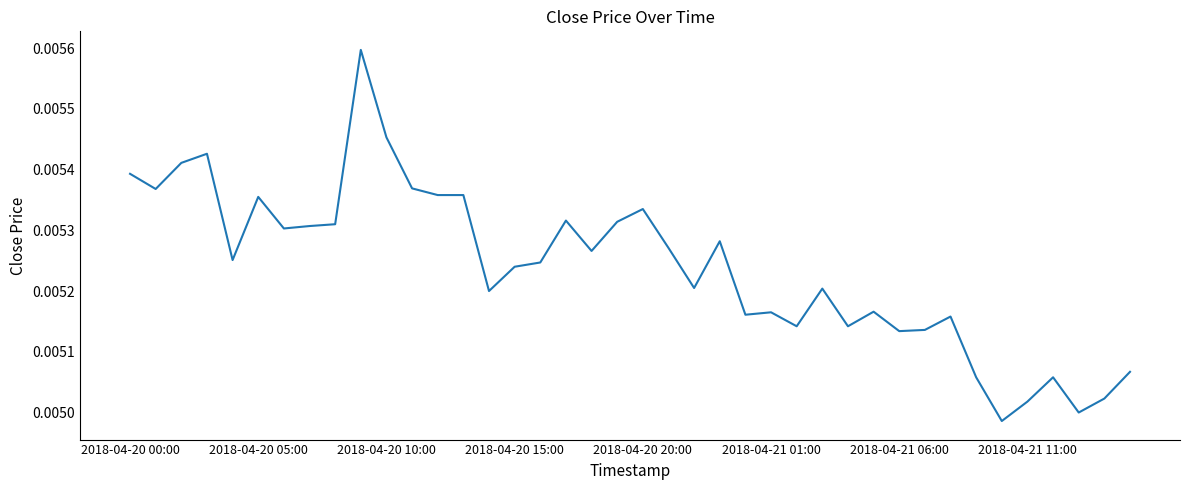

Between 2018-04-20 05:00 and 2018-04-20 15:00, which is larger?

2018-04-20 05:00